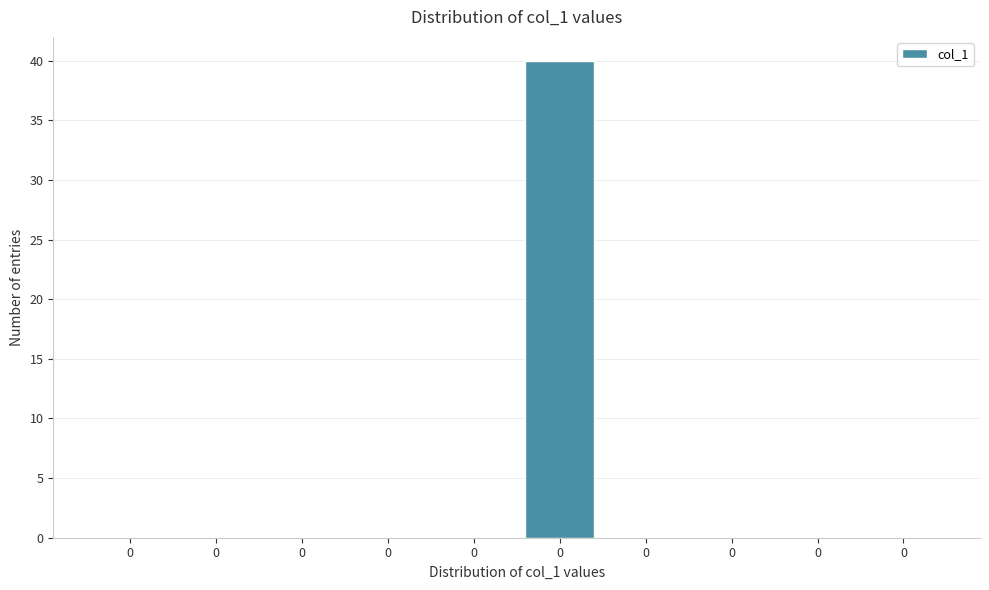

How many distinct data groups are displayed?

1